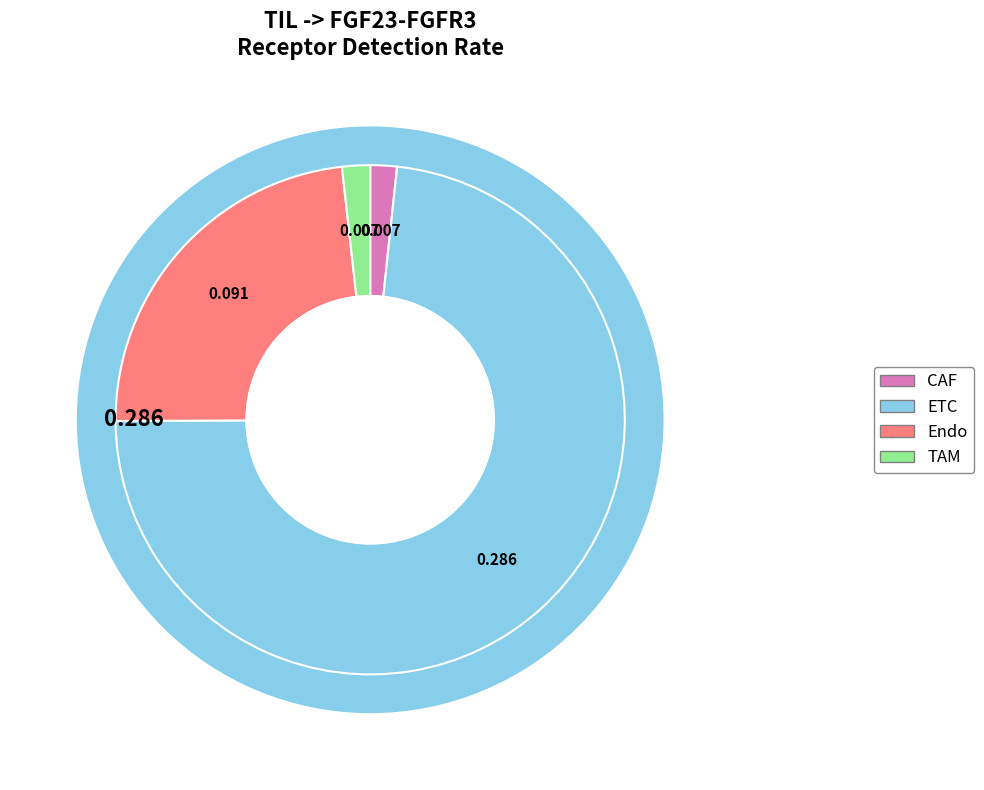

Do Endo and ETC together represent more than half of the pie?

Yes